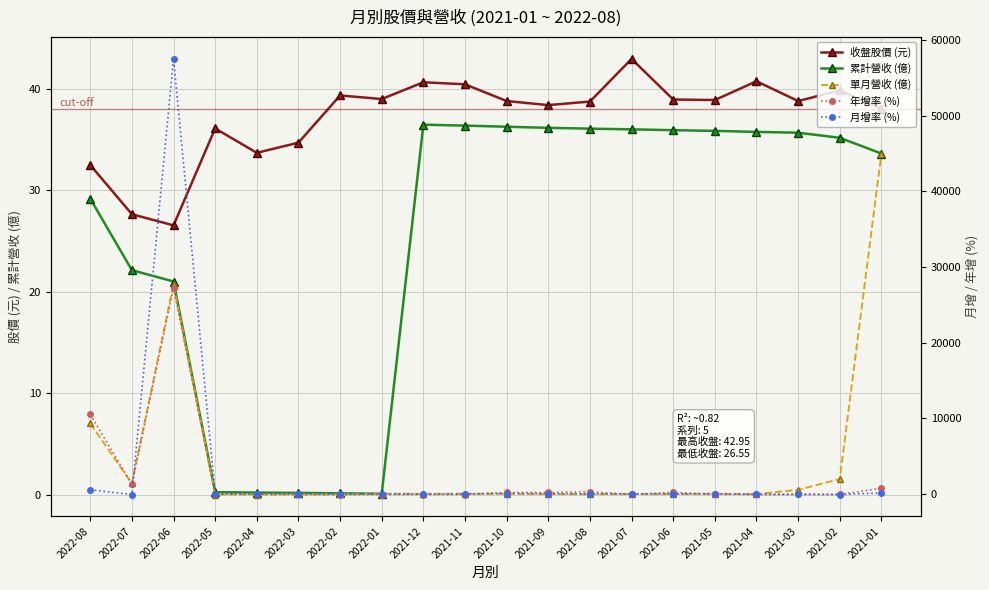

What is the sum of all 月增率 (%) values?

57795.6